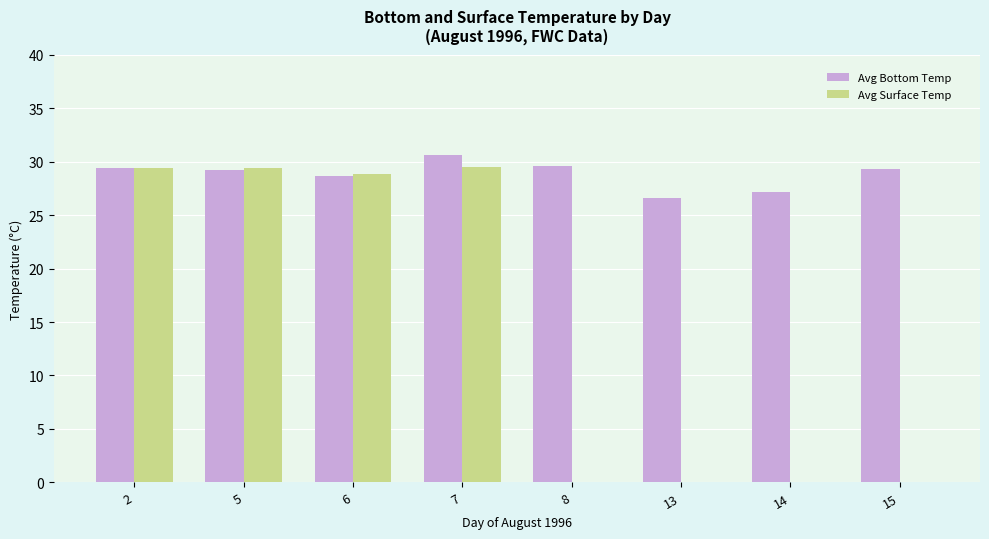

Which series changed the most between 2 and 14?

Avg Surface Temp